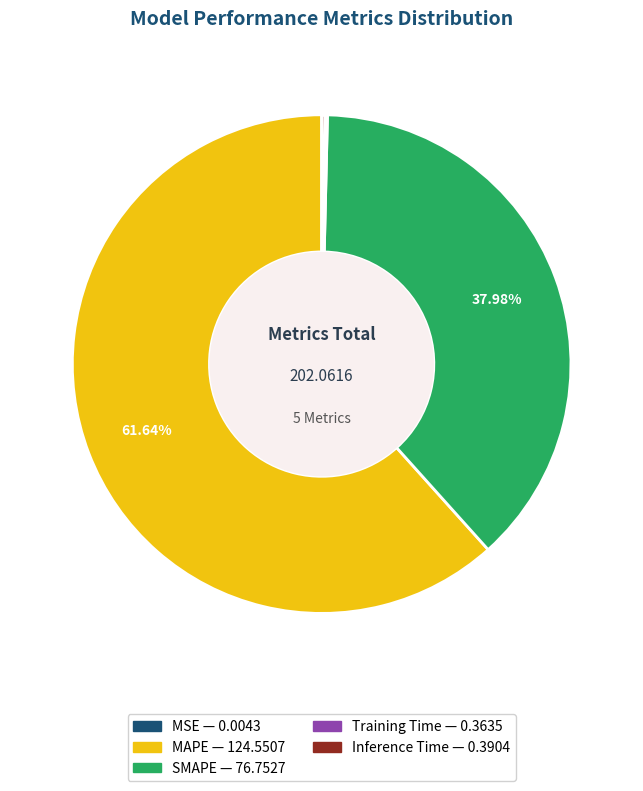

Does any single category account for the majority?

Yes